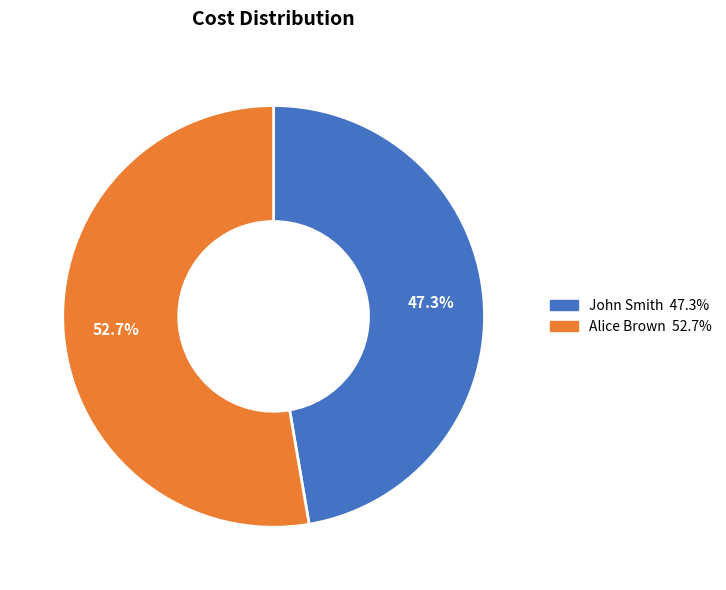

Is there any slice that represents more than half of the pie?

Yes